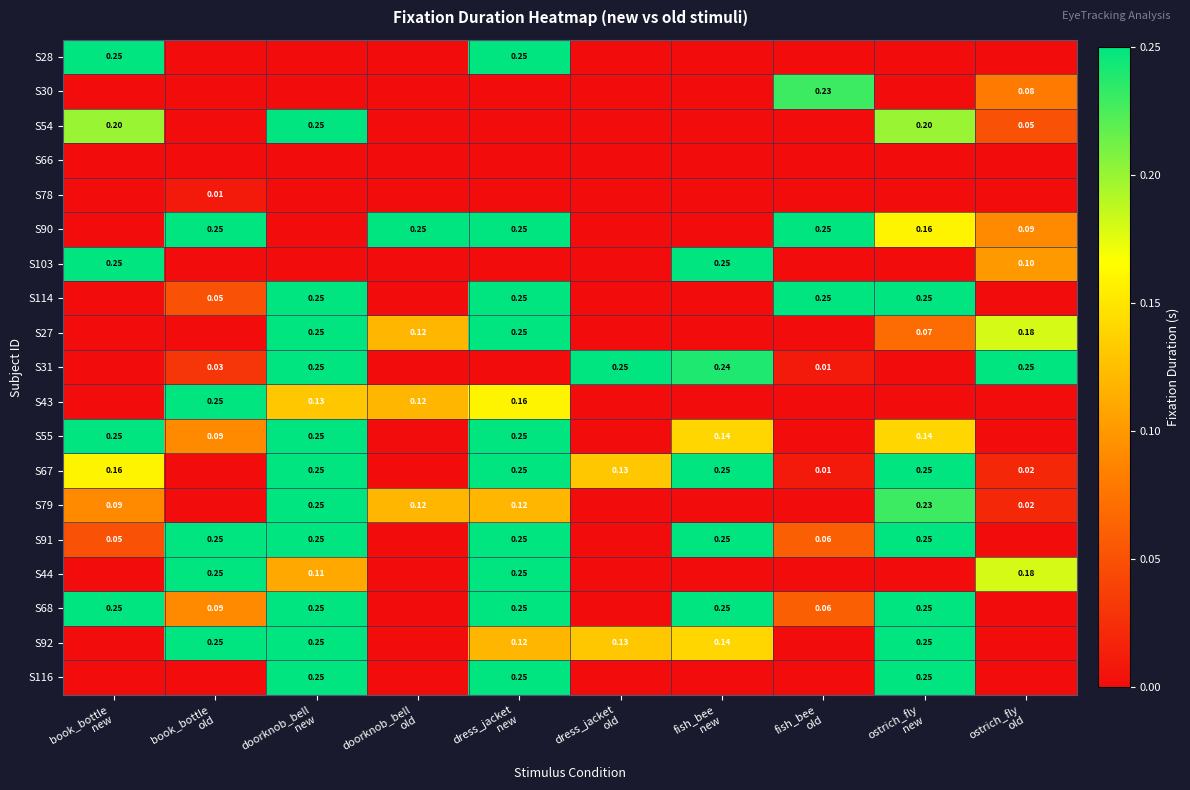

Which category has the lowest value in the S43 series?

book_bottle new